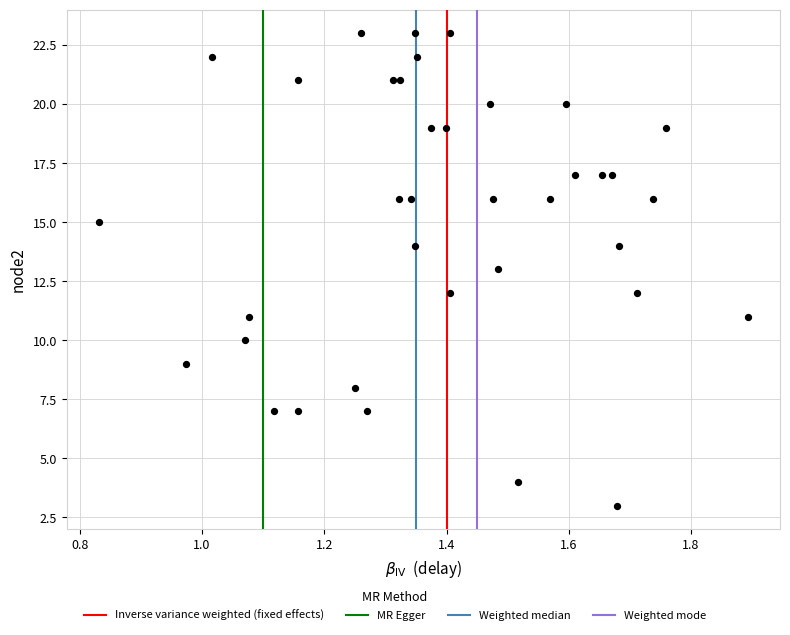

Count the number of points in this scatter plot.

37